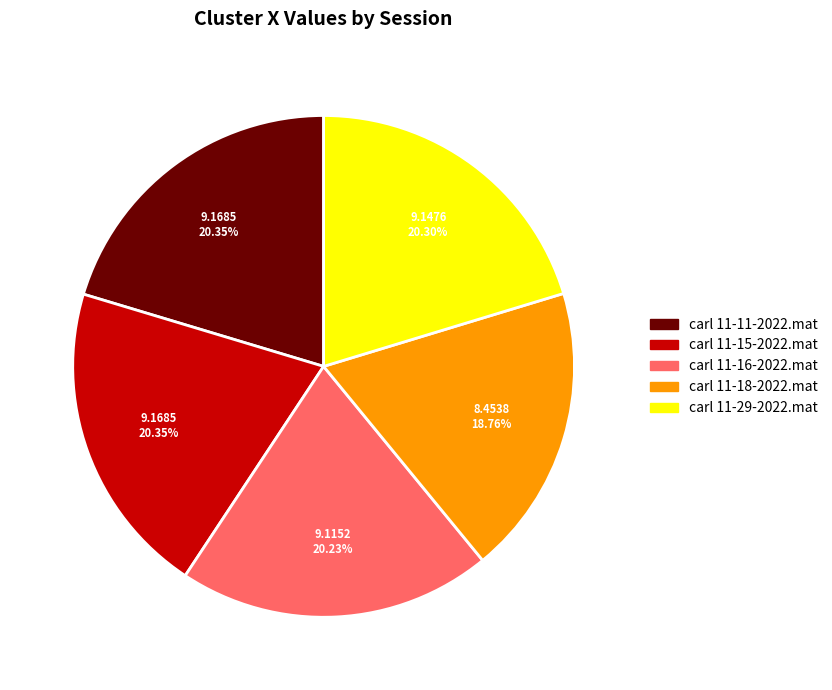

Which category has the smallest portion of the pie?

carl 11-18-2022.mat